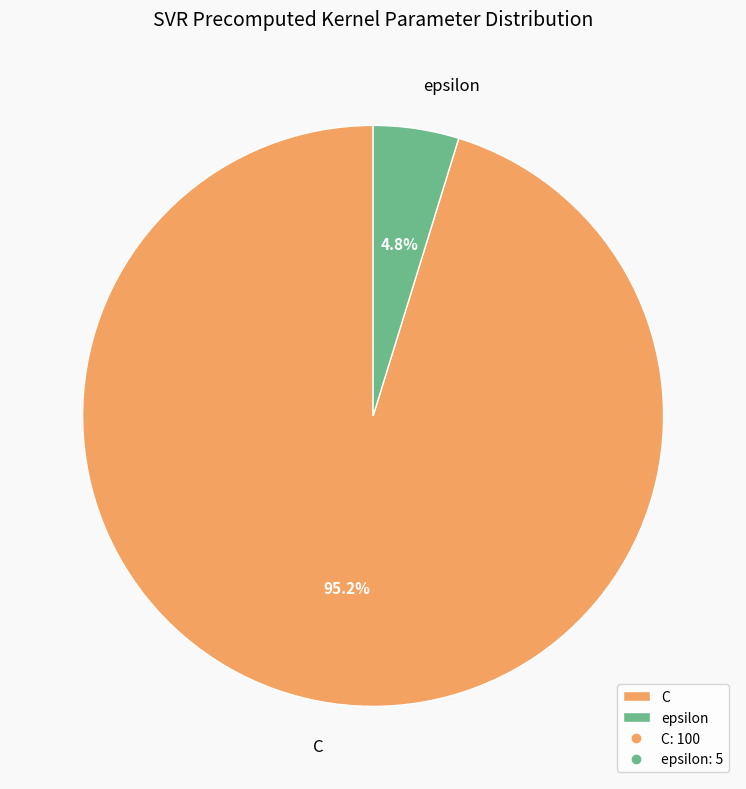

What percentage is NOT represented by C?

4.8%